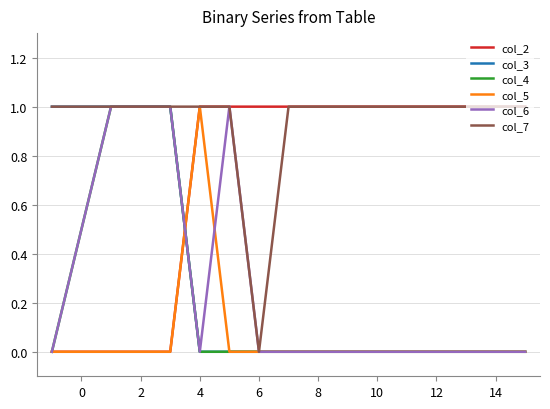

How many intersections are there between col_3 and col_2?

1